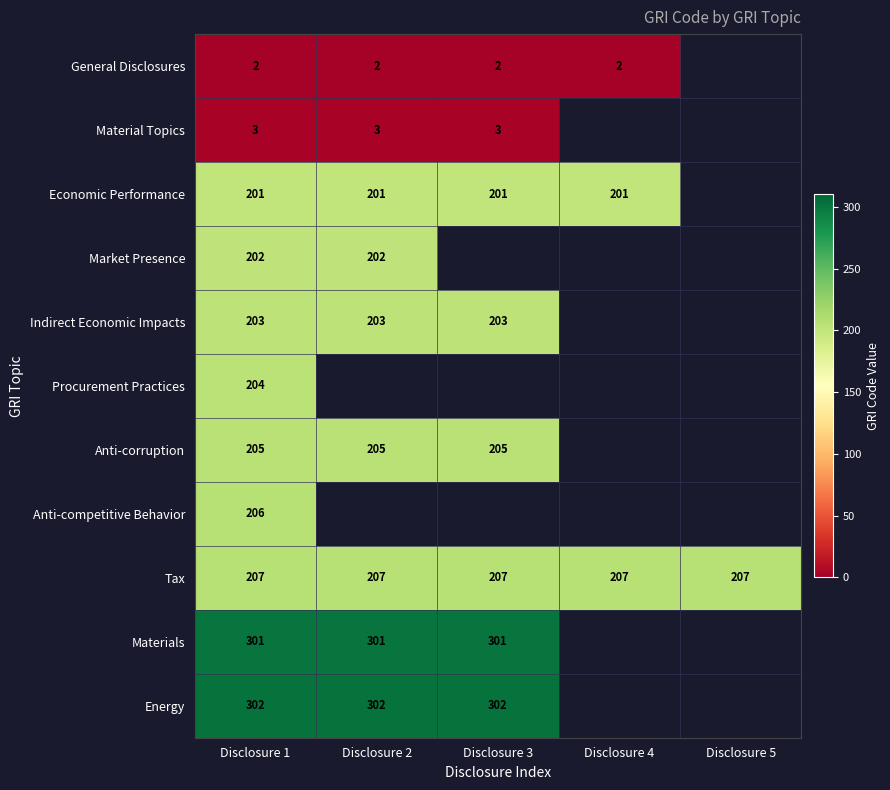

Is it true that Tax equals 207 at Disclosure 5?

True